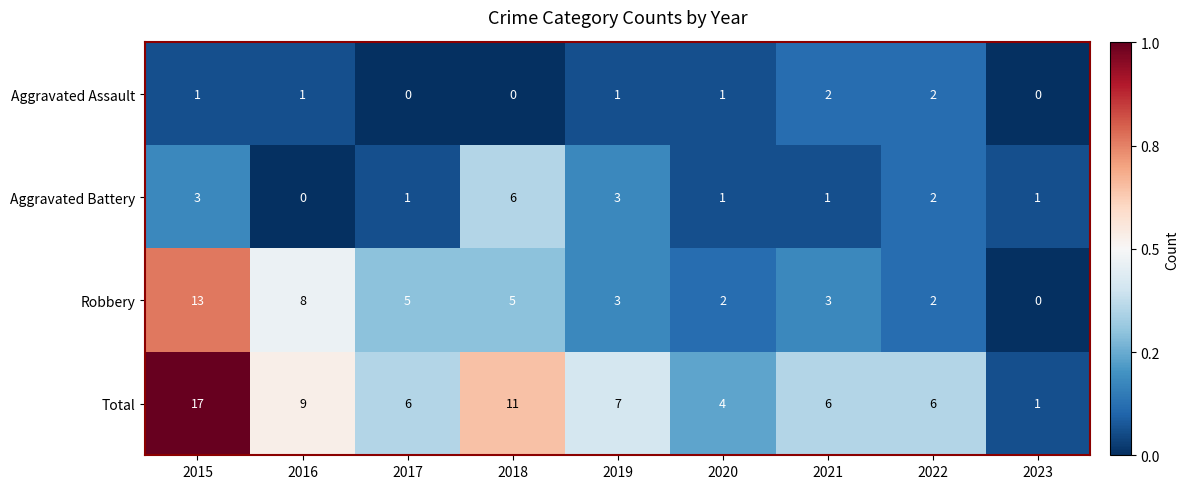

At which category is the sum across all series the highest?

2015